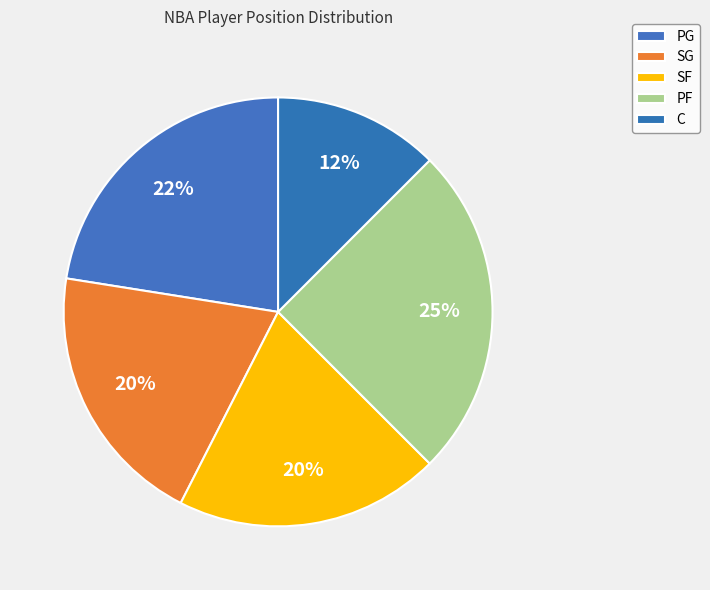

How much of the chart is everything except PF?

75.6%